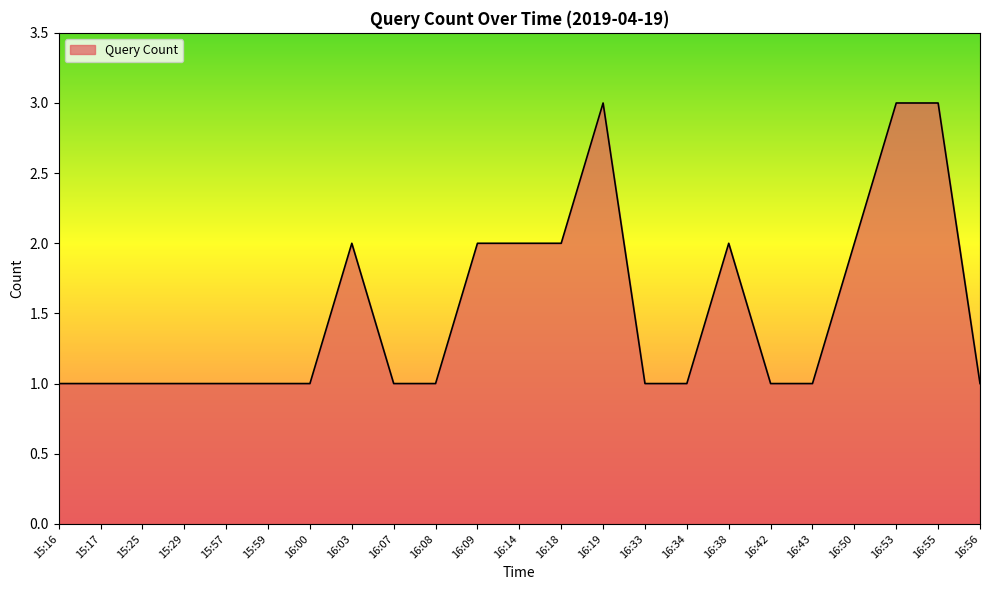

The value at 16:14 is 2. True or false?

True